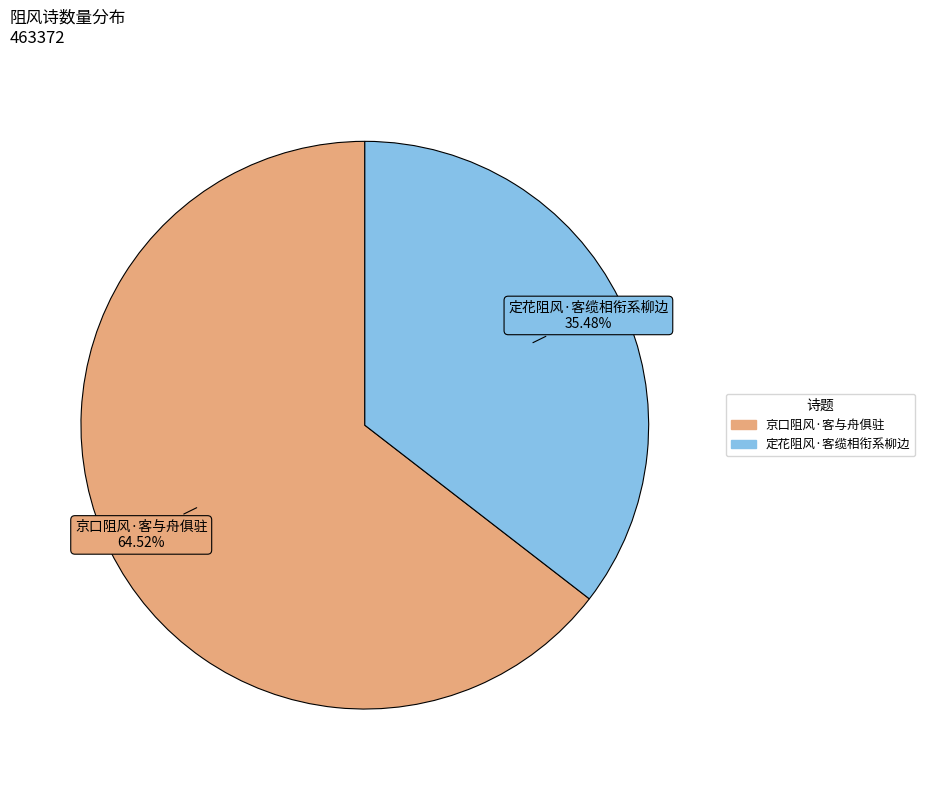

What is the majority slice?

京口阻风·客与舟俱驻